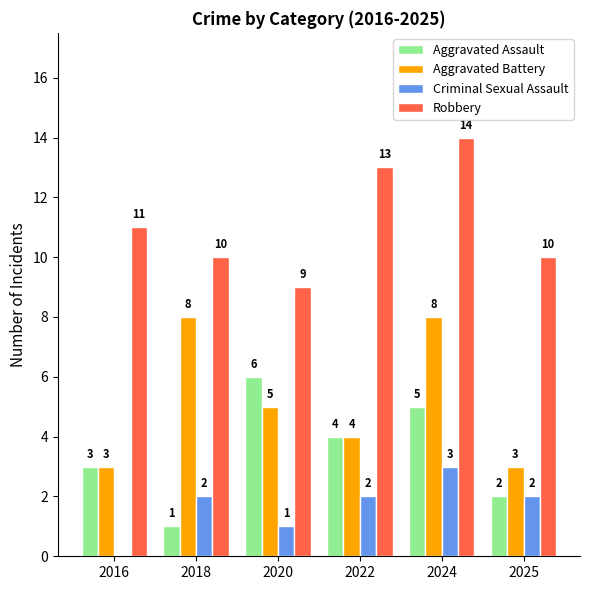

Count the number of data series in this chart.

4